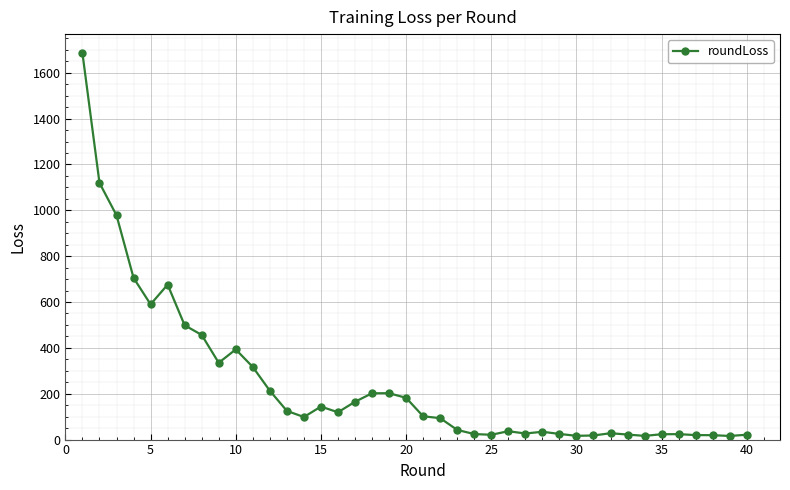

What is the difference between the second highest and minimum values?

1103.8